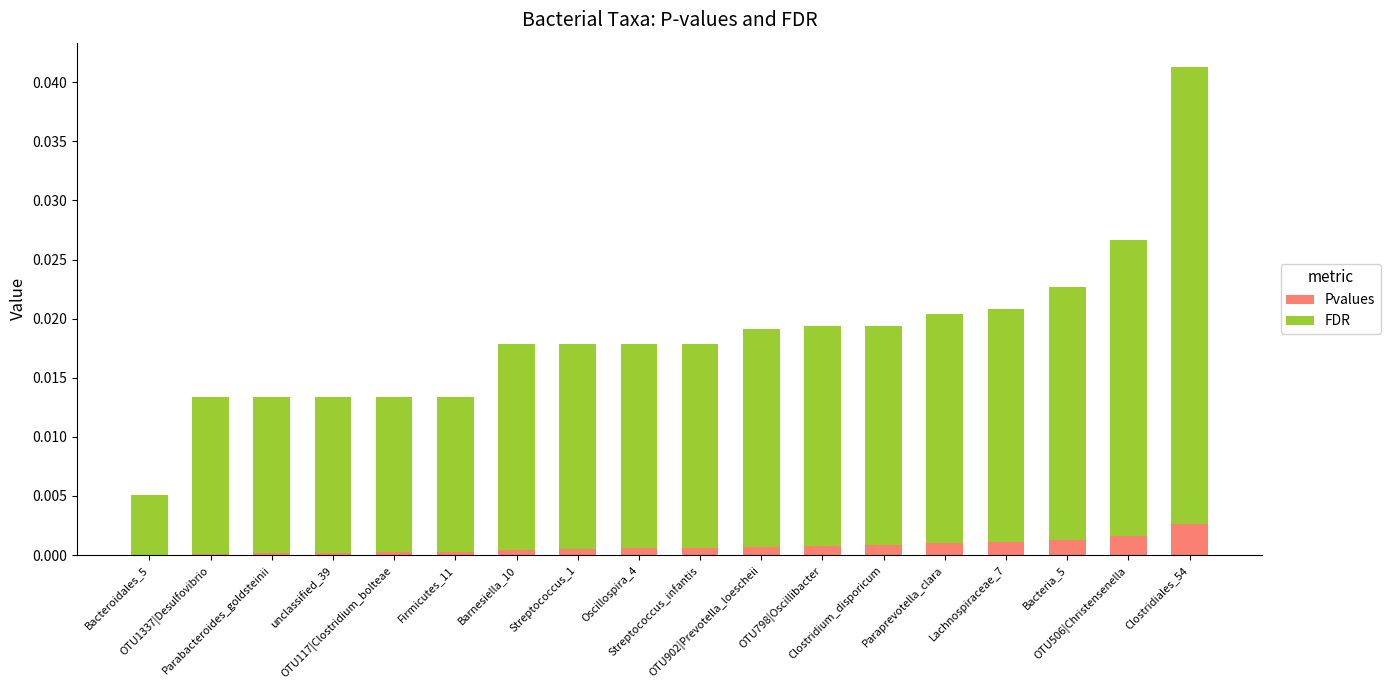

What are all the series names shown in the legend?

Pvalues, FDR